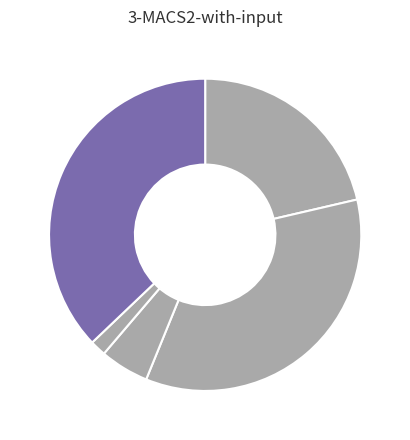

Rank the categories by value from highest to lowest.

Robbery, Aggravated Battery, Aggravated Assault, Criminal Sexual Assault, Homicide